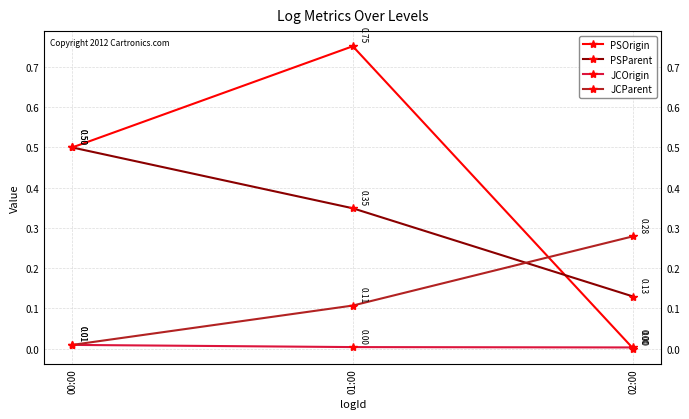

Which has a higher value, 02:00 or 01:00?

01:00